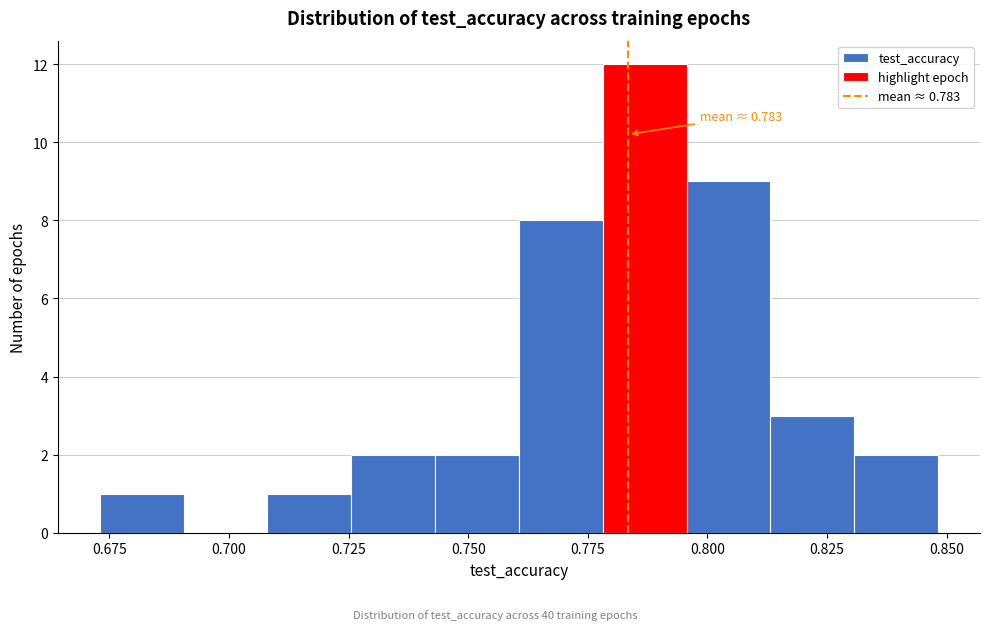

Around what value on the x-axis is the tallest bar? Give the approximate position of its centre, as read against the axis.

0.785